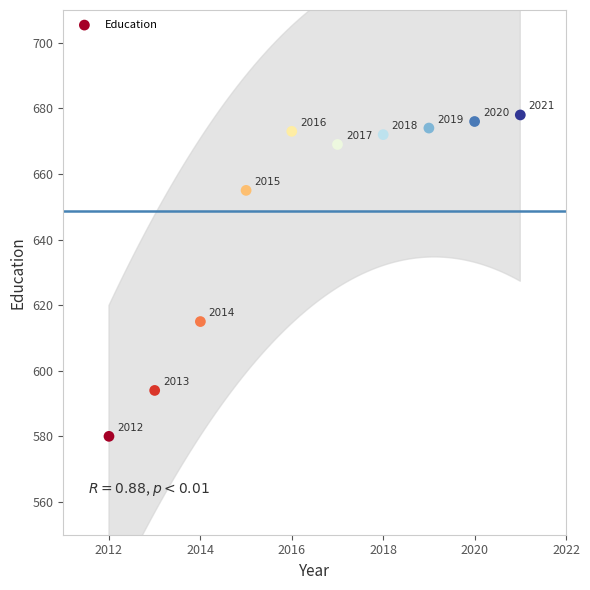

What is the average X value?

2016